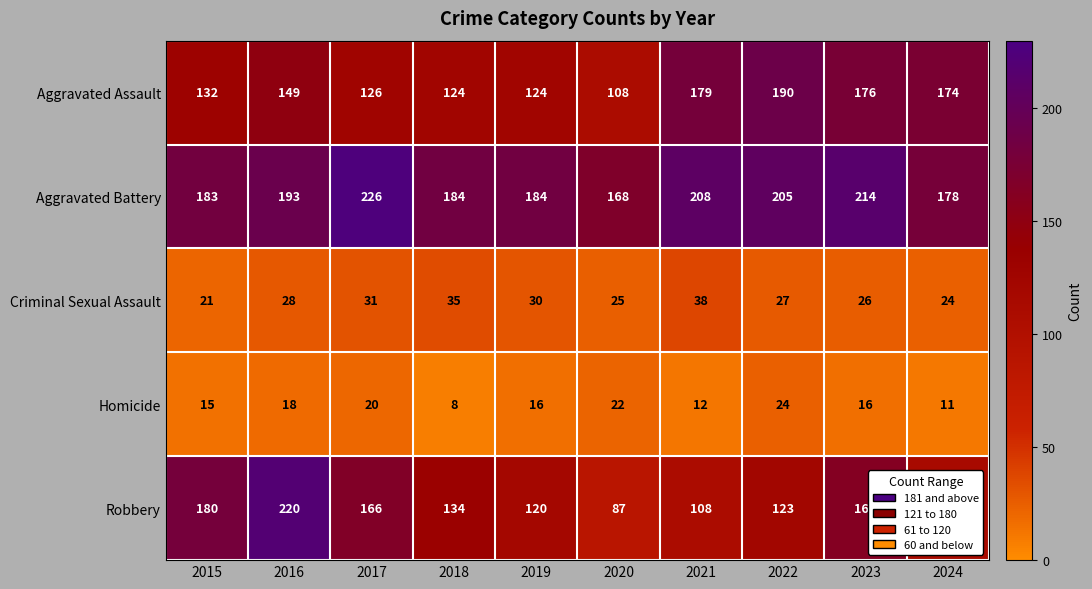

At which category is the sum across all series the highest?

2016